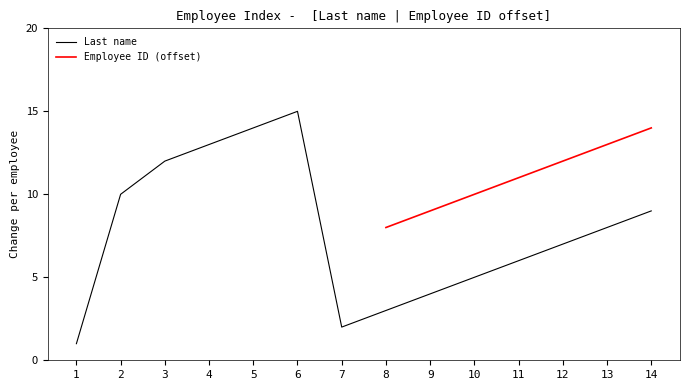

Which label corresponds to the smallest value in the chart?

1